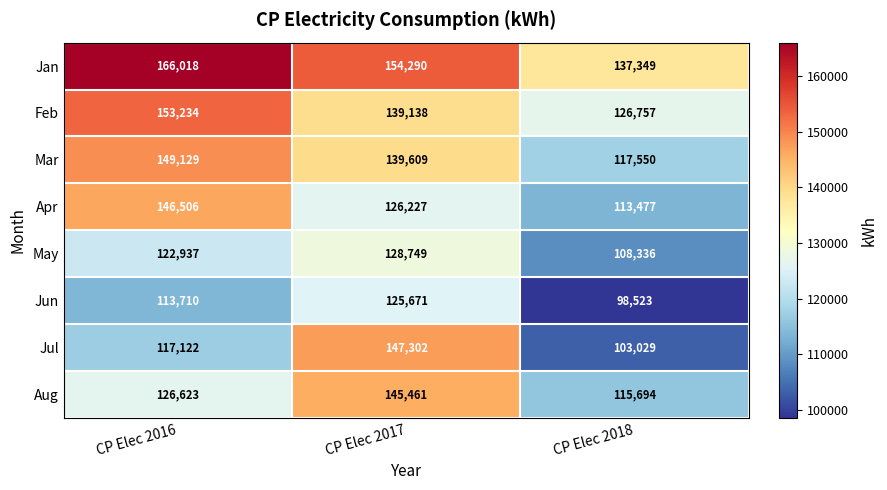

At which label does May reach its peak?

CP Elec 2017